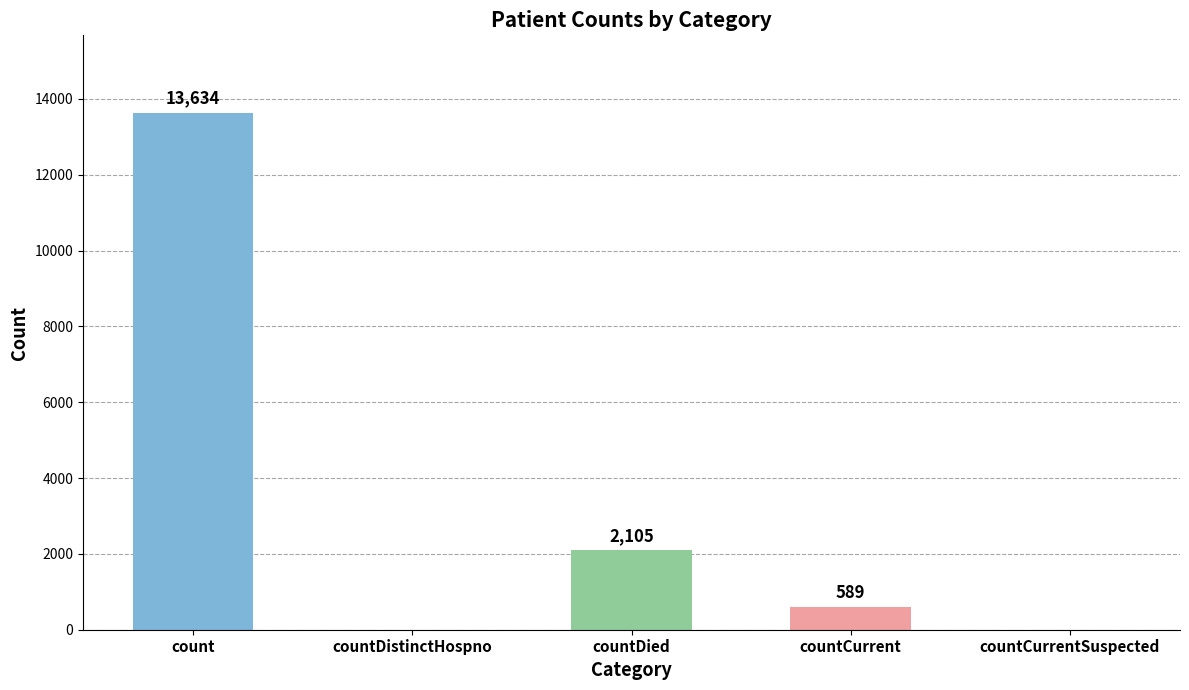

At which label does the data first exceed 589?

count